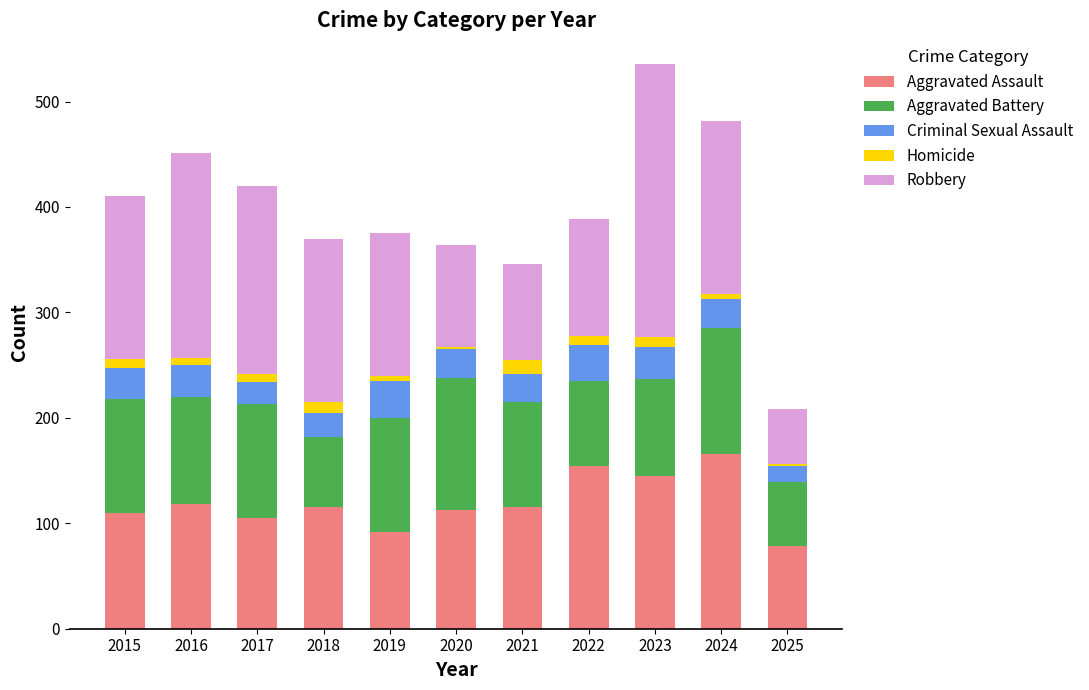

At which category is the sum across all series the highest?

2023